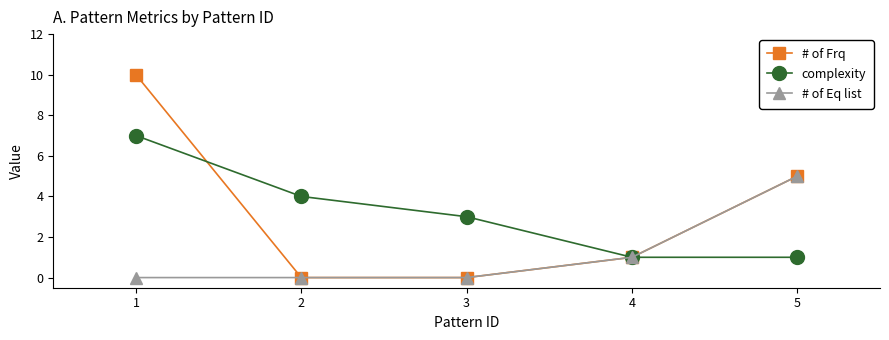

What is the total value across all series at 3?

3